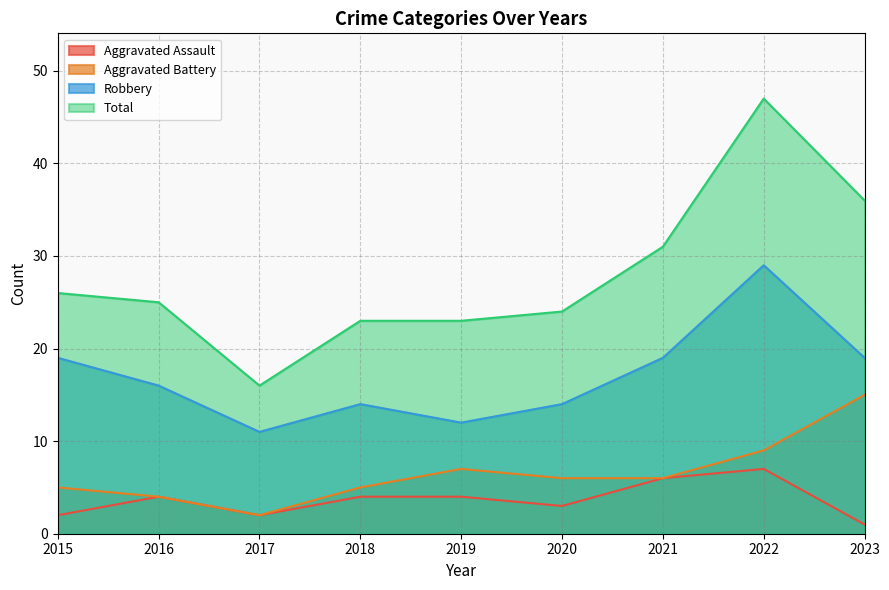

What is the difference between the maximum and minimum values in the Robbery series?

18